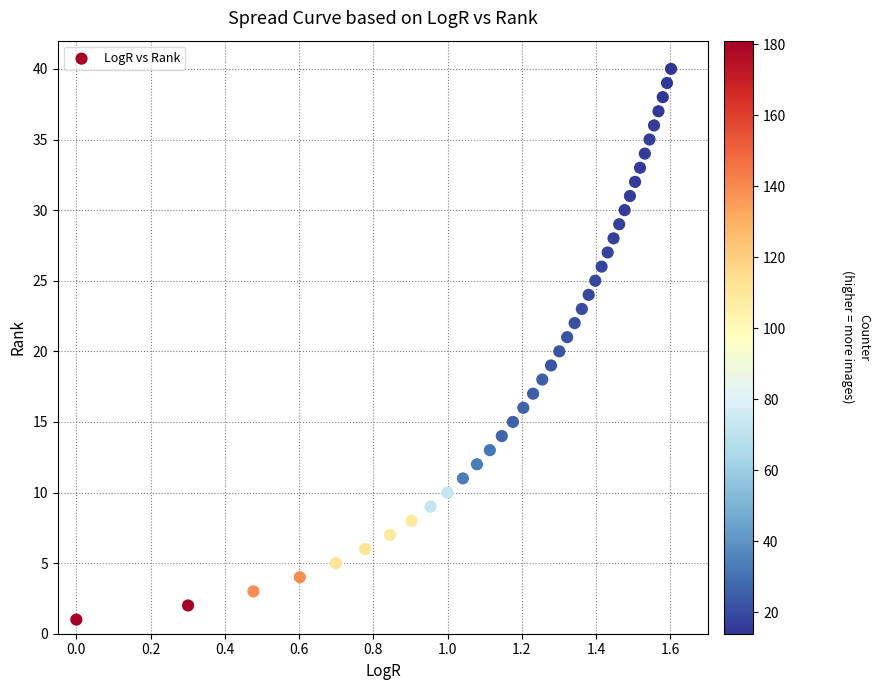

What is the range of Y values (max minus min)?

39